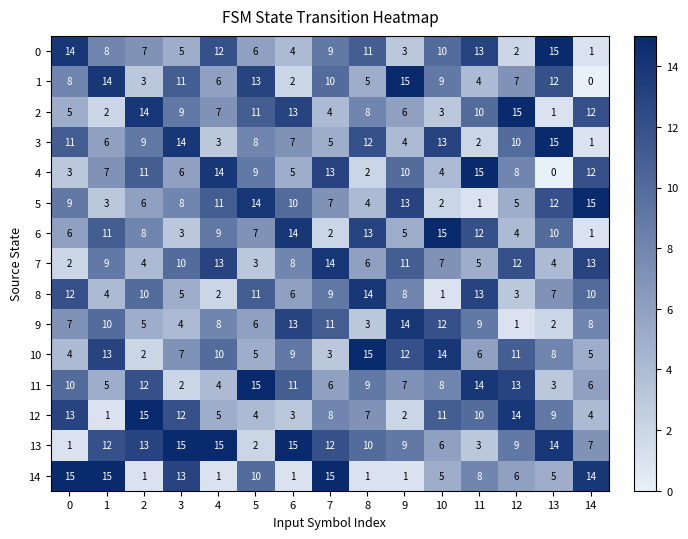

The 6 series shows 6 at 0. True or false?

True